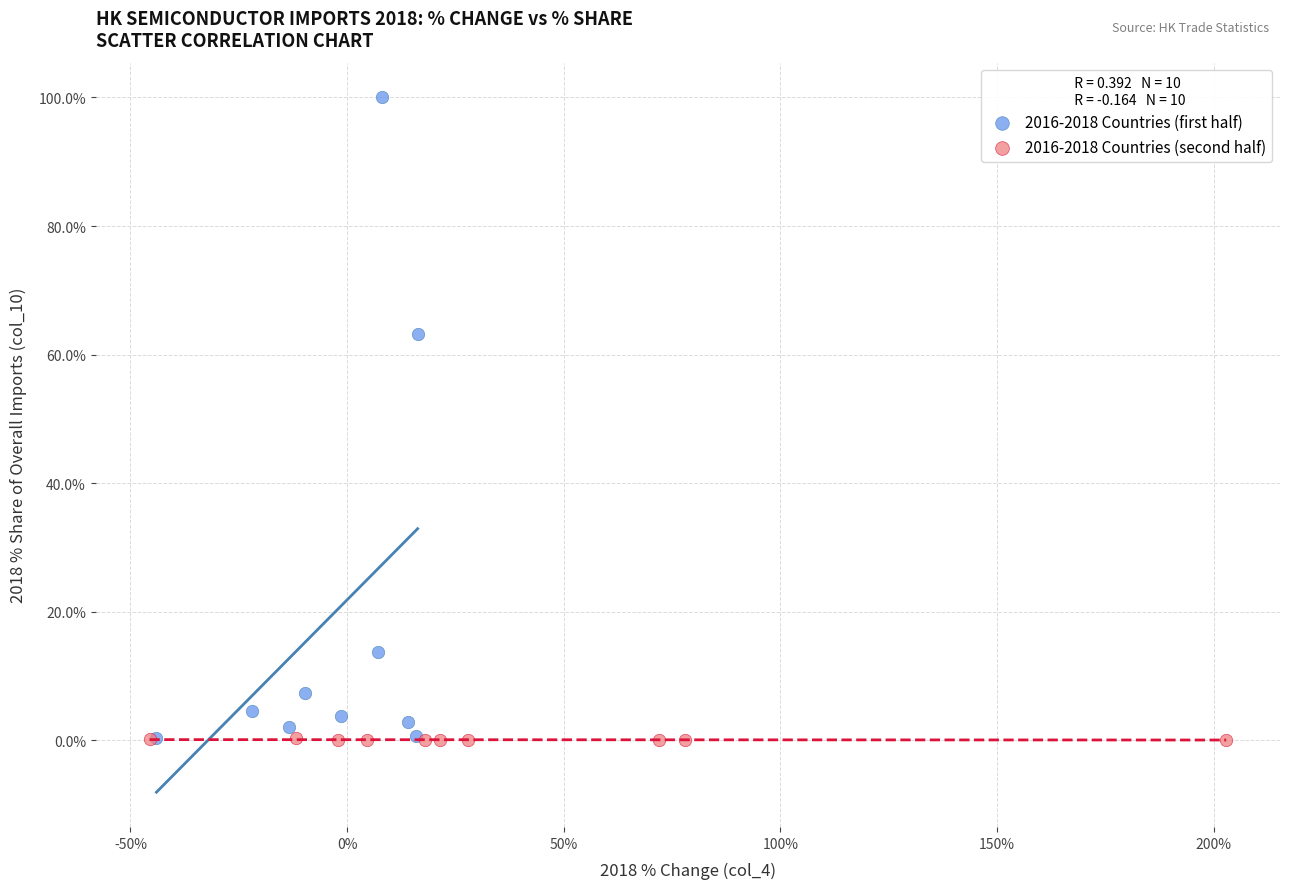

Which series has the widest spread of Y values?

2016-2018 Countries (first half)